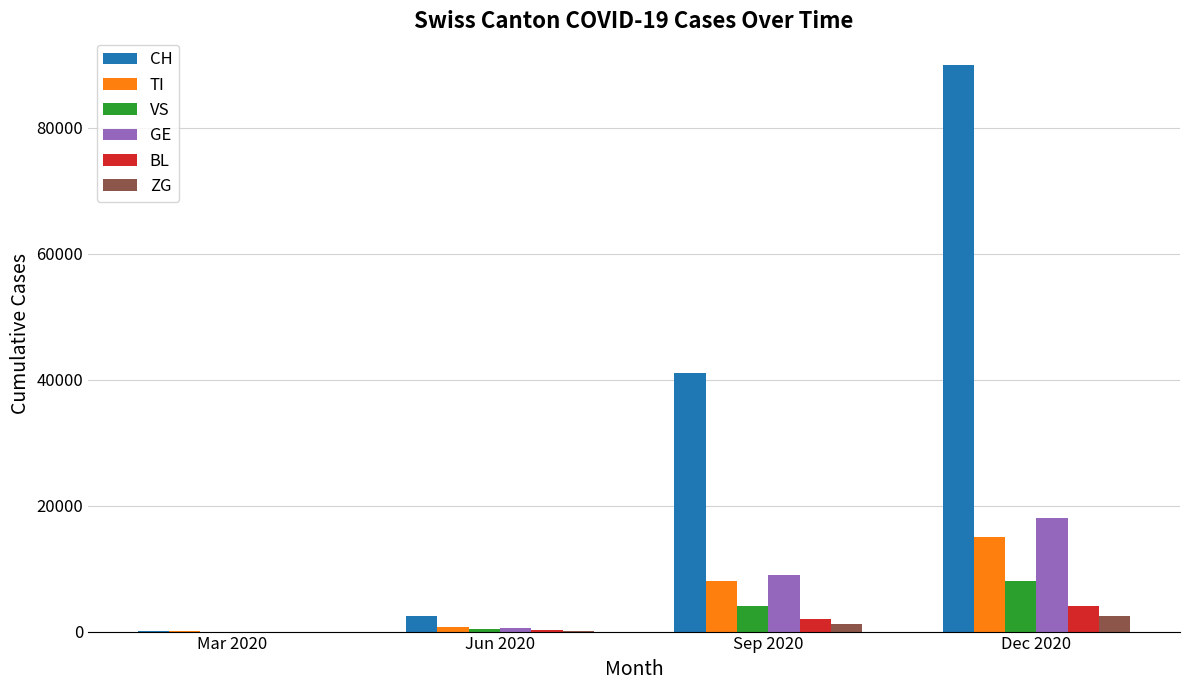

What is the spread (max minus min) of values at Sep 2020?

39800